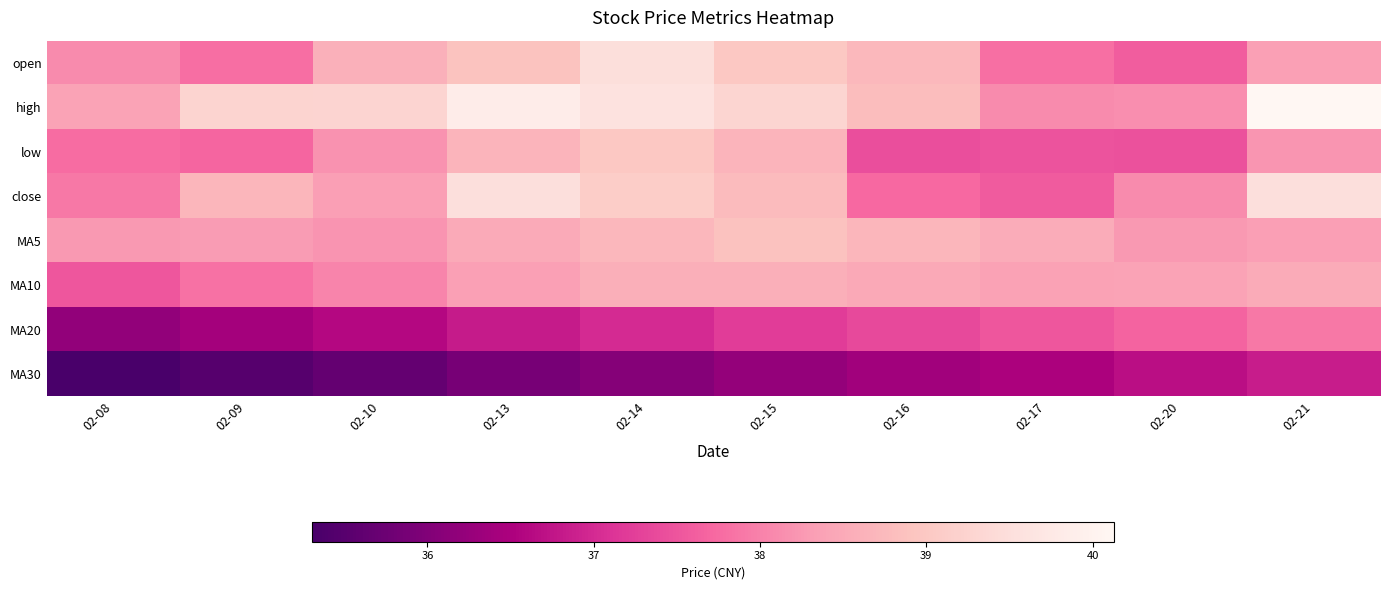

Read the close value at 02-17.

37.6